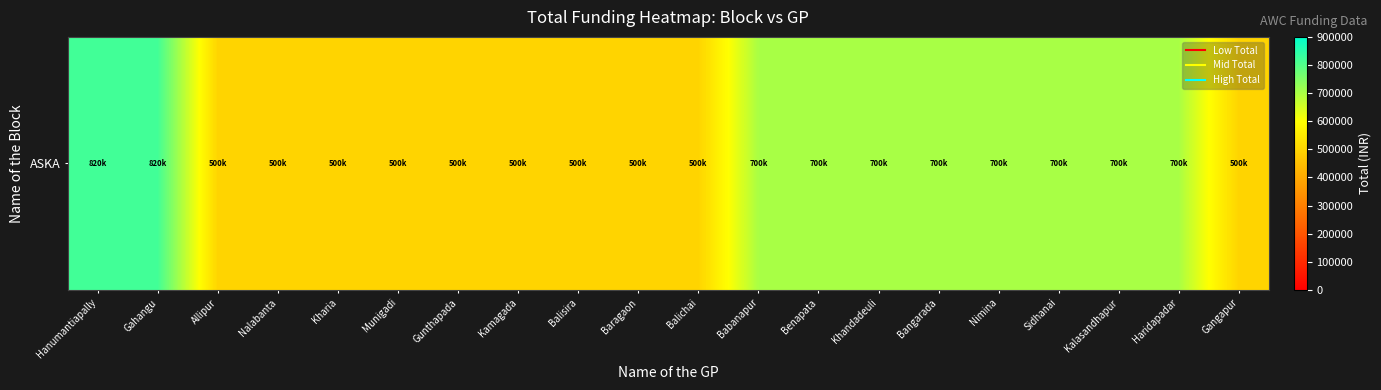

Reading right to left, extract all data points from this chart.

500000	700000	700000	700000	700000	700000	700000	700000	700000	500000	500000	500000	500000	500000	500000	500000	500000	500000	820000	820000